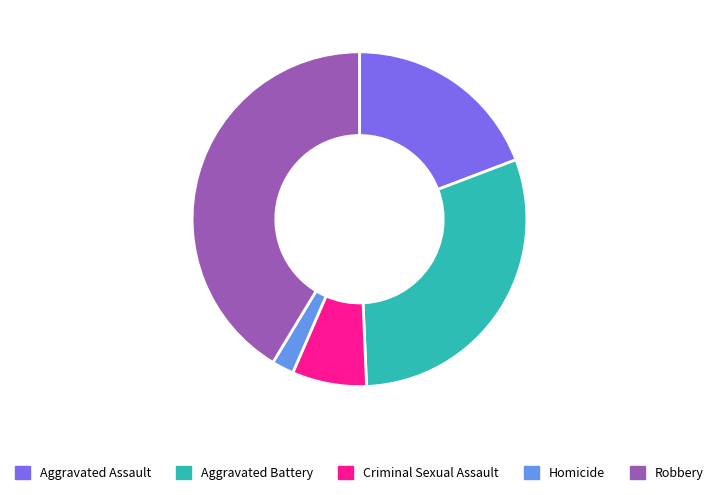

The Aggravated Assault slice represents 19% of the pie. True or false?

True